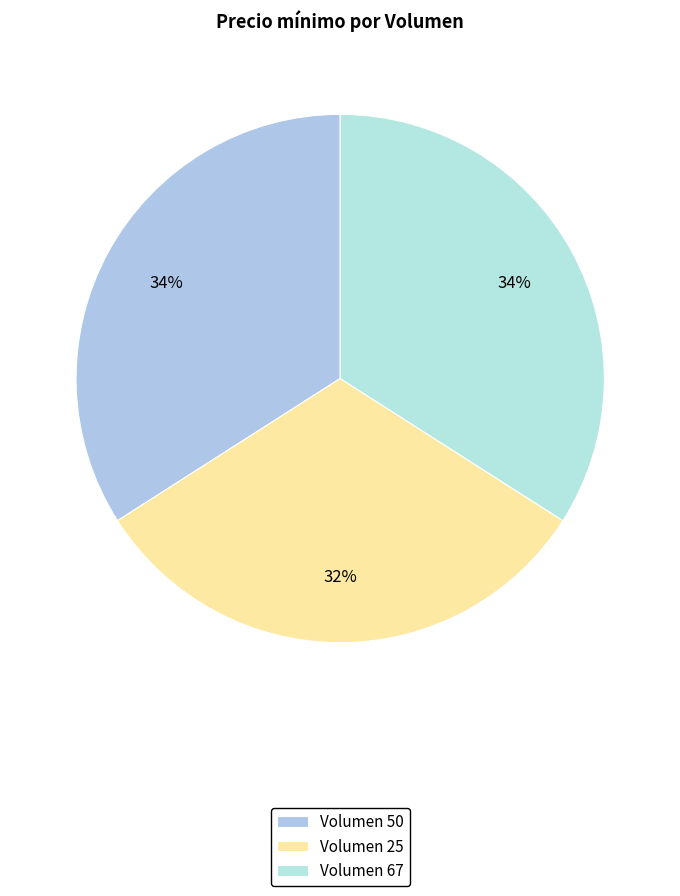

Does any single category account for the majority?

No